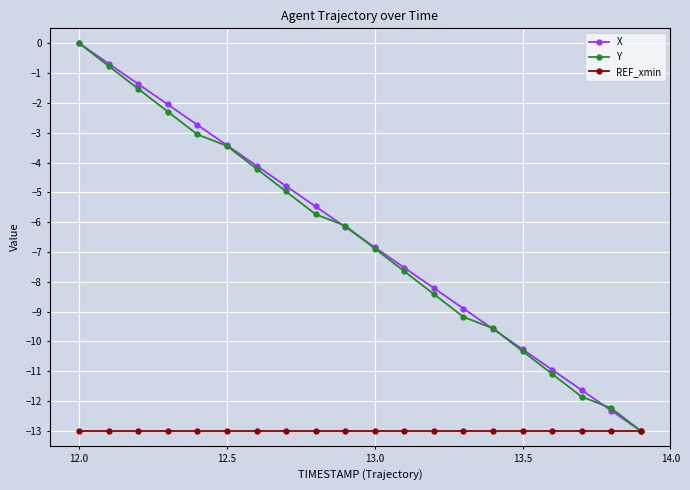

True or false: Y has more than 2 interior local peaks.

False